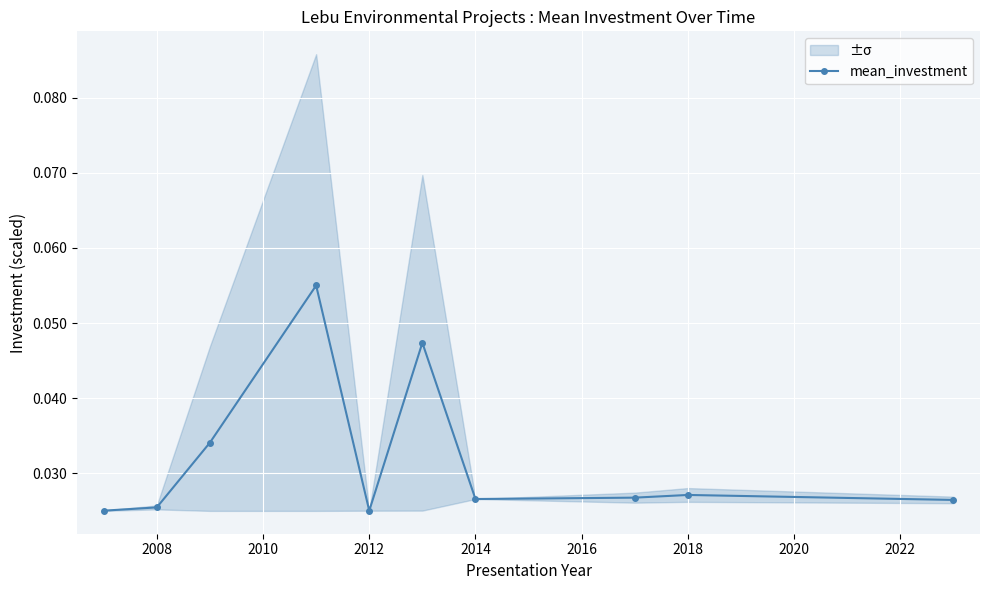

Reading right to left, extract all data points from this chart.

0.0	0.0	0.0	0.0	0.0	0.0	0.1	0.0	0.0	0.0